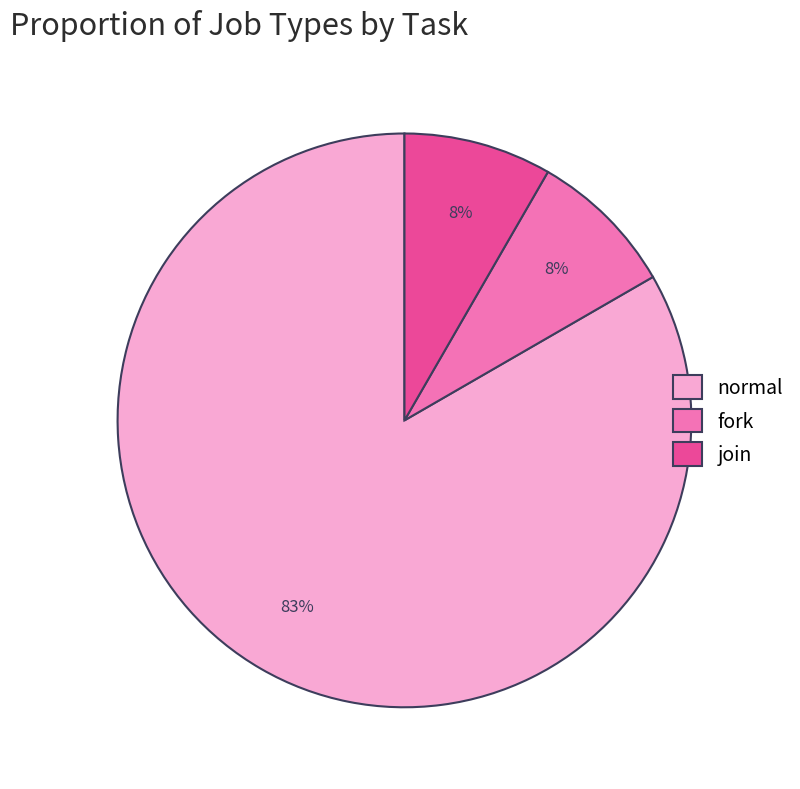

What percentage is the fork slice, to the nearest percent?

8%